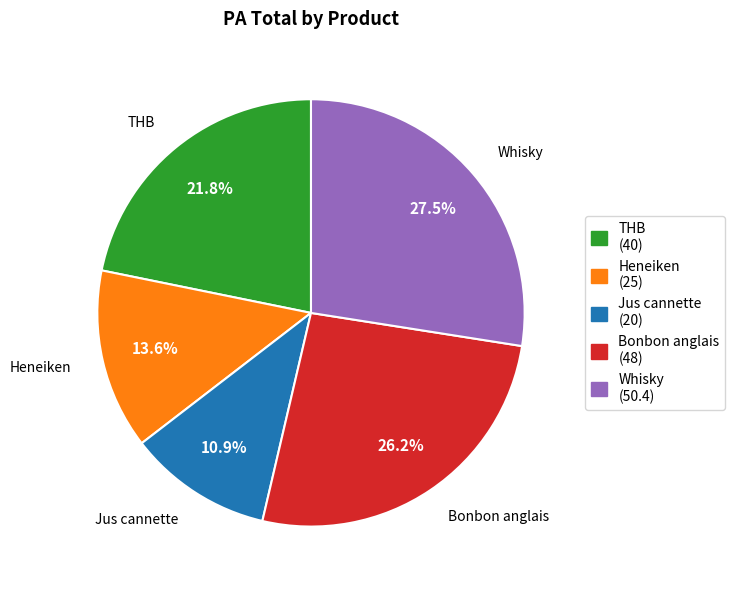

Which category has the smallest portion of the pie?

Jus cannette